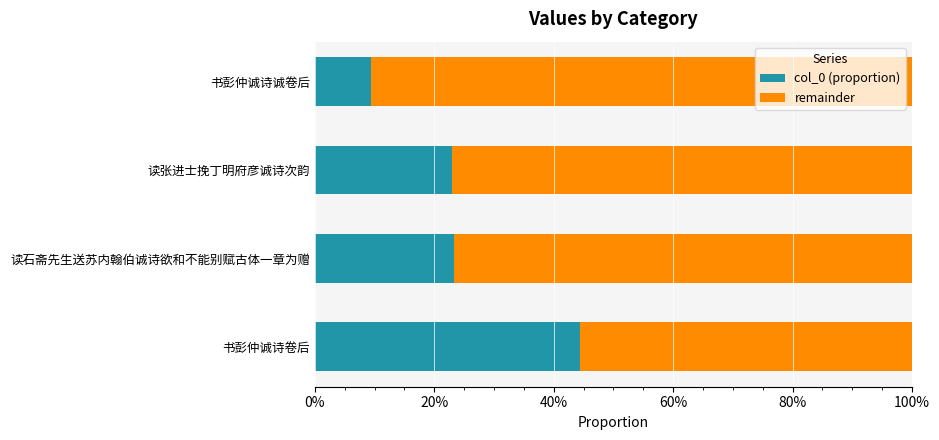

What are all the series names shown in the legend?

col_0 (proportion), remainder